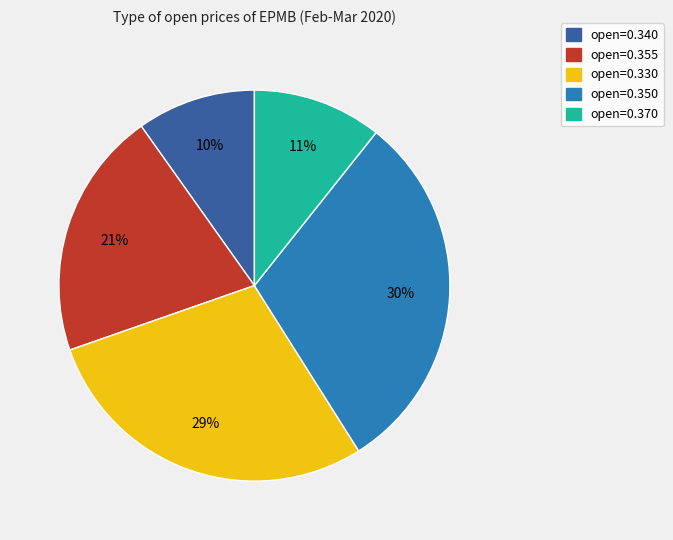

Is there a majority slice in this chart?

No